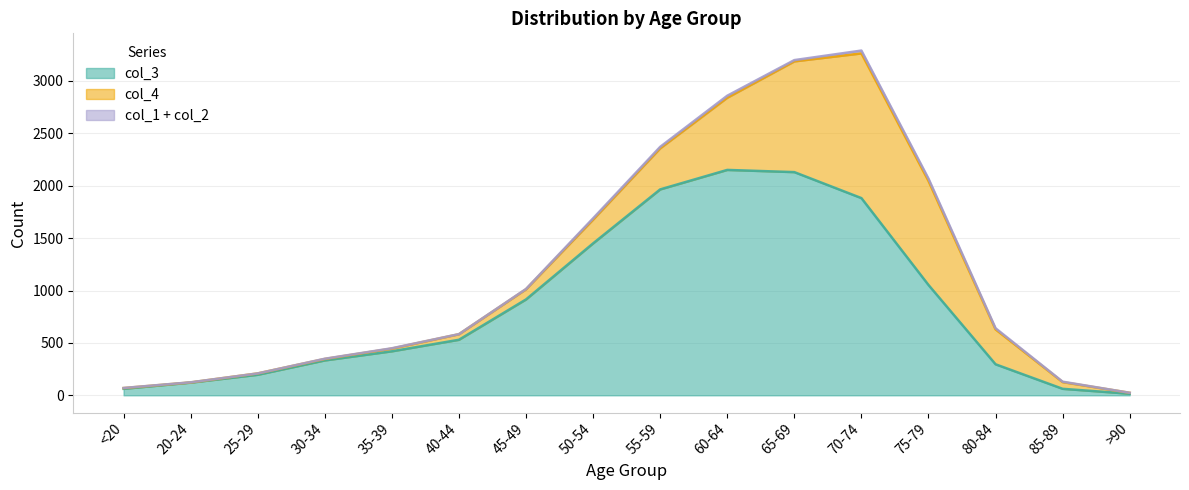

Reading right to left, list all the values displayed in this chart.

col_1: >90=0	85-89=3	80-84=7	75-79=10	70-74=13	65-69=6	60-64=11	55-59=8	50-54=9	45-49=2	40-44=0	35-39=2	30-34=0	25-29=0	20-24=1	<20=0
col_2: >90=0	85-89=1	80-84=4	75-79=12	70-74=14	65-69=6	60-64=8	55-59=6	50-54=3	45-49=1	40-44=1	35-39=1	30-34=2	25-29=0	20-24=0	<20=1
col_3: >90=15	85-89=62	80-84=296	75-79=1053	70-74=1882	65-69=2130	60-64=2151	55-59=1965	50-54=1450	45-49=915	40-44=530	35-39=420	30-34=333	25-29=196	20-24=121	<20=62
col_4: >90=9	85-89=64	80-84=333	75-79=993	70-74=1381	65-69=1057	60-64=689	55-59=392	50-54=227	45-49=97	40-44=53	35-39=26	30-34=14	25-29=13	20-24=2	<20=7